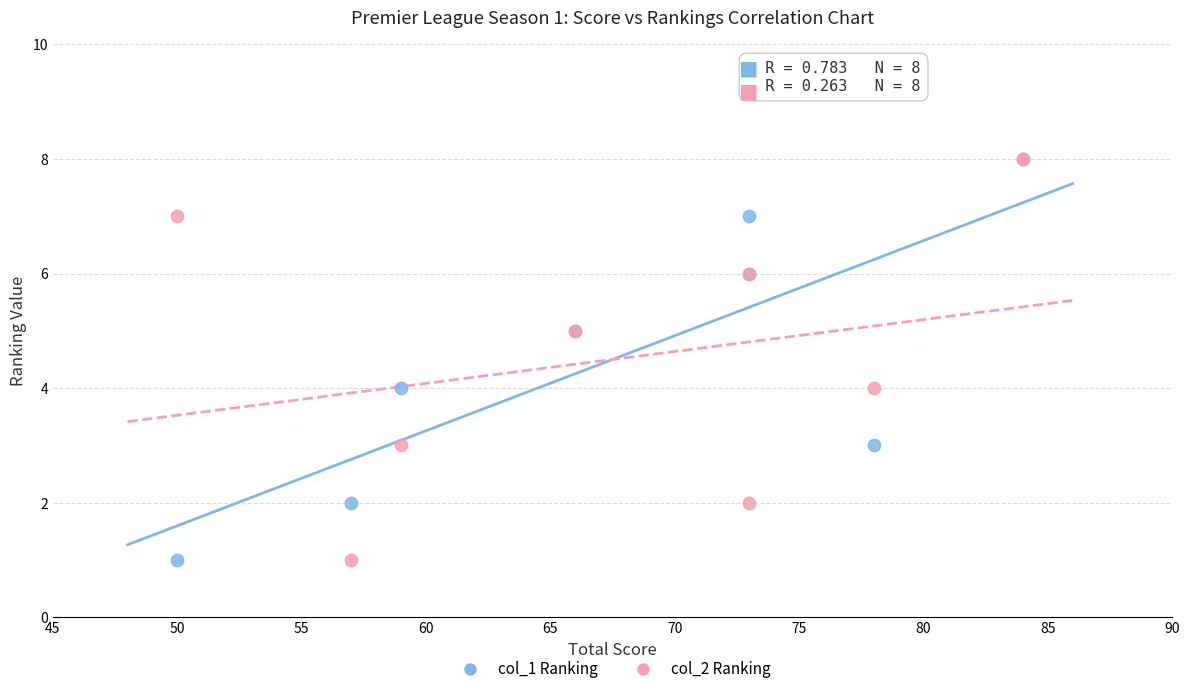

What are all the series names shown in the legend?

col_1 Ranking, col_2 Ranking